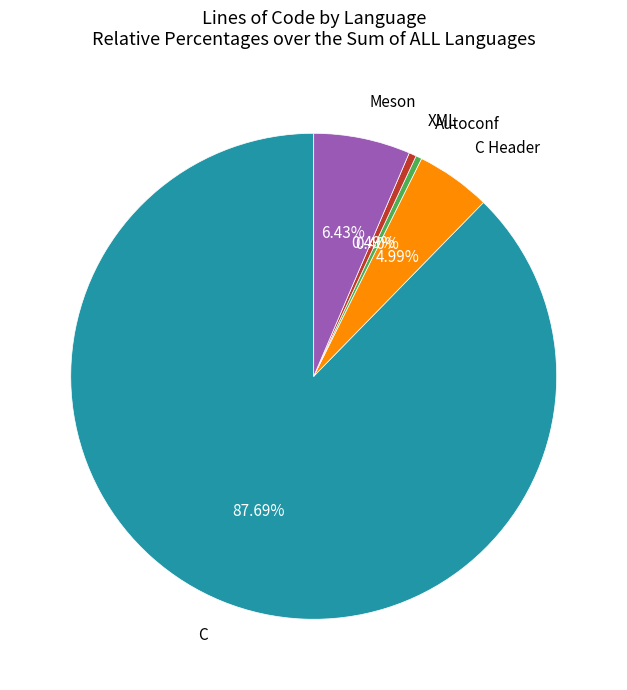

Which category has the biggest portion of the pie?

C